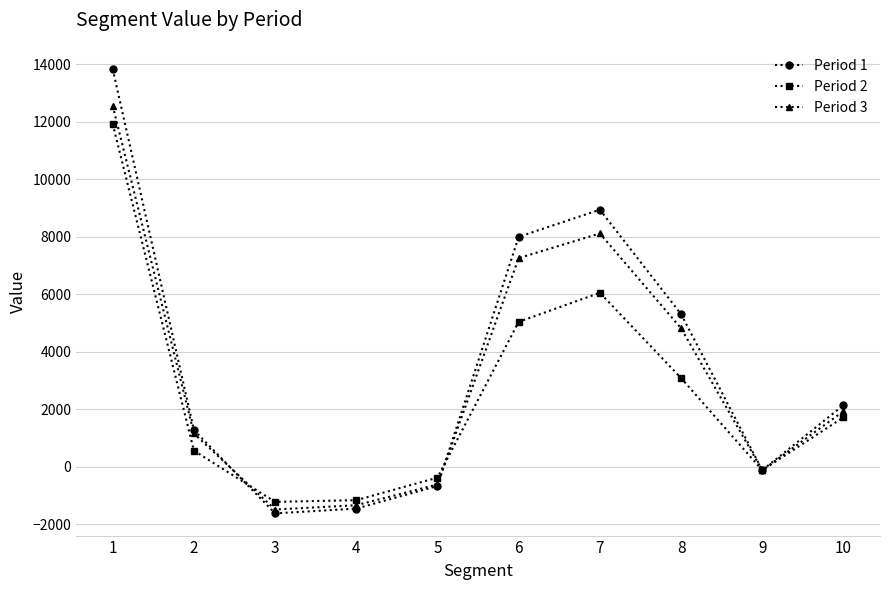

How many interior local valleys does the Period 2 series have?

2